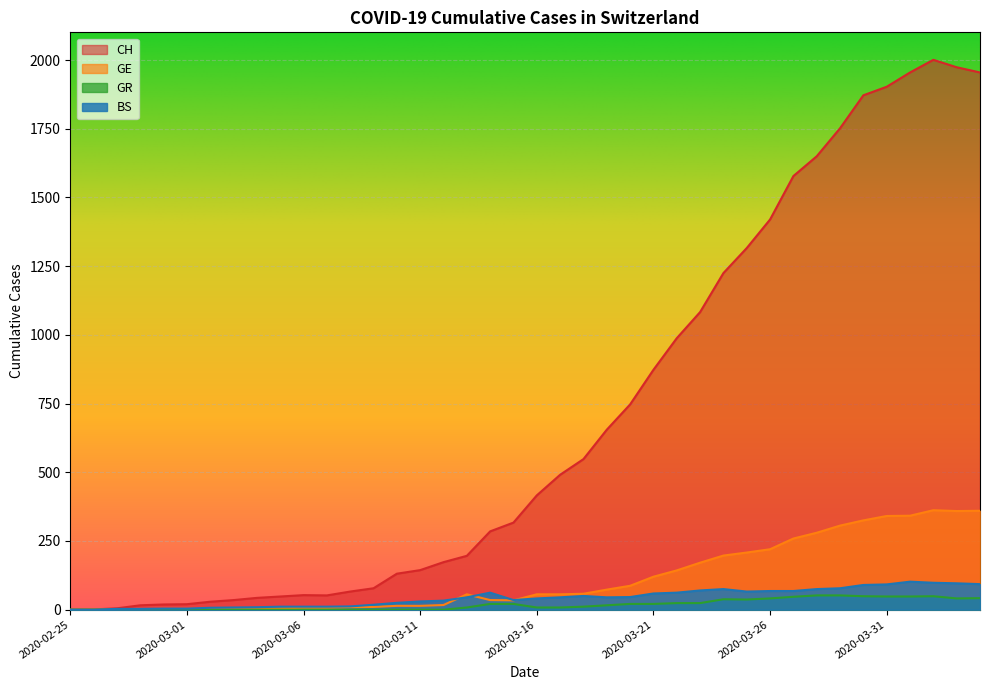

At which label does GR first exceed 11?

2020-03-14